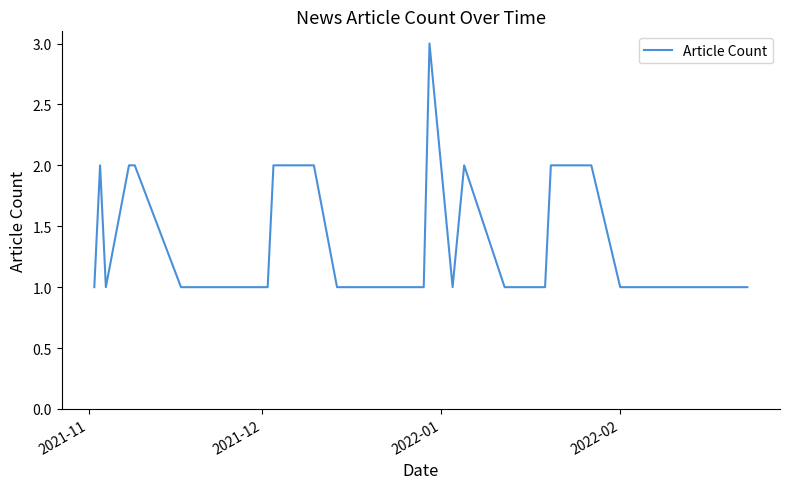

What is the greatest value displayed?

3